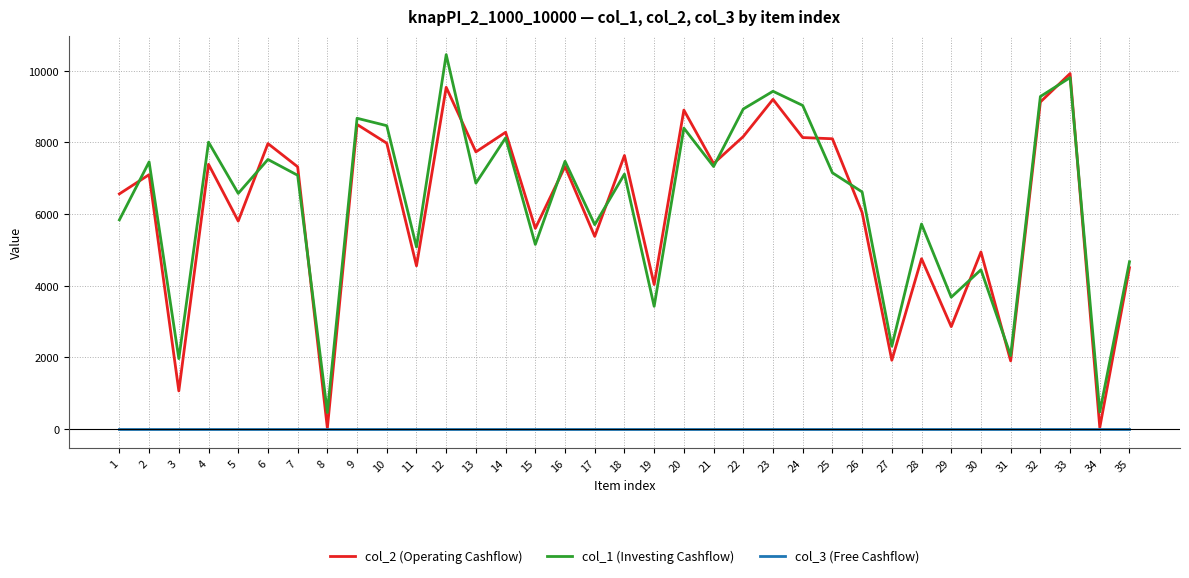

At which category does col_2 (Operating Cashflow) reach its first local peak?

2